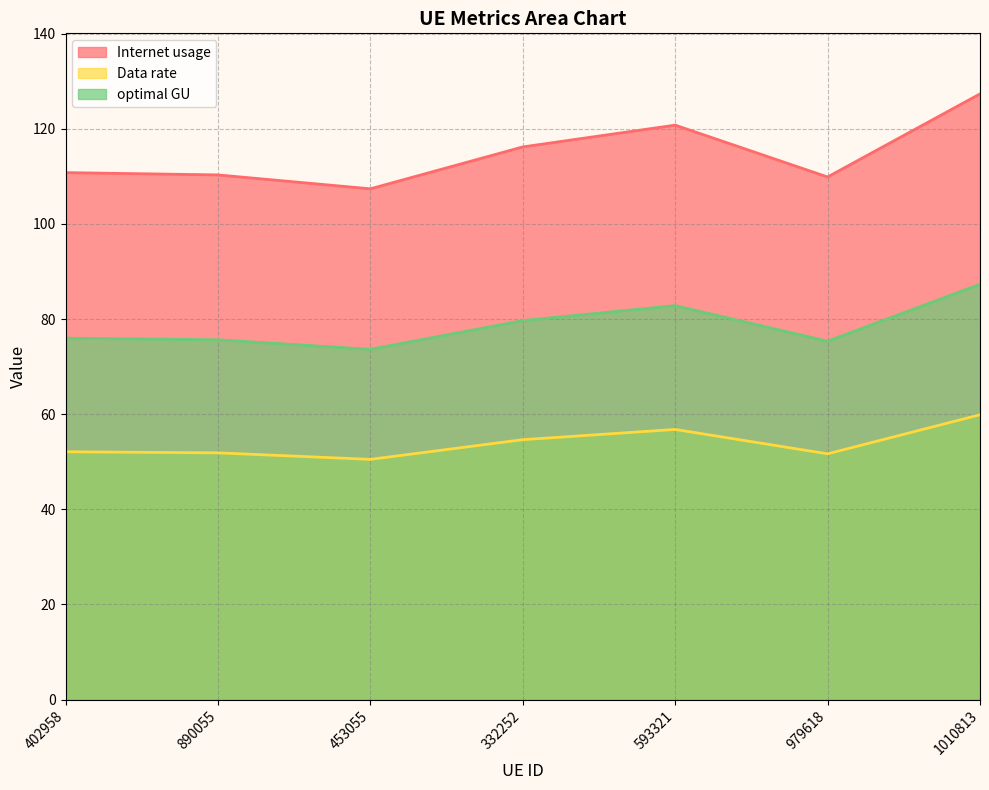

What is the spread (max minus min) of values at 453055?

56.9